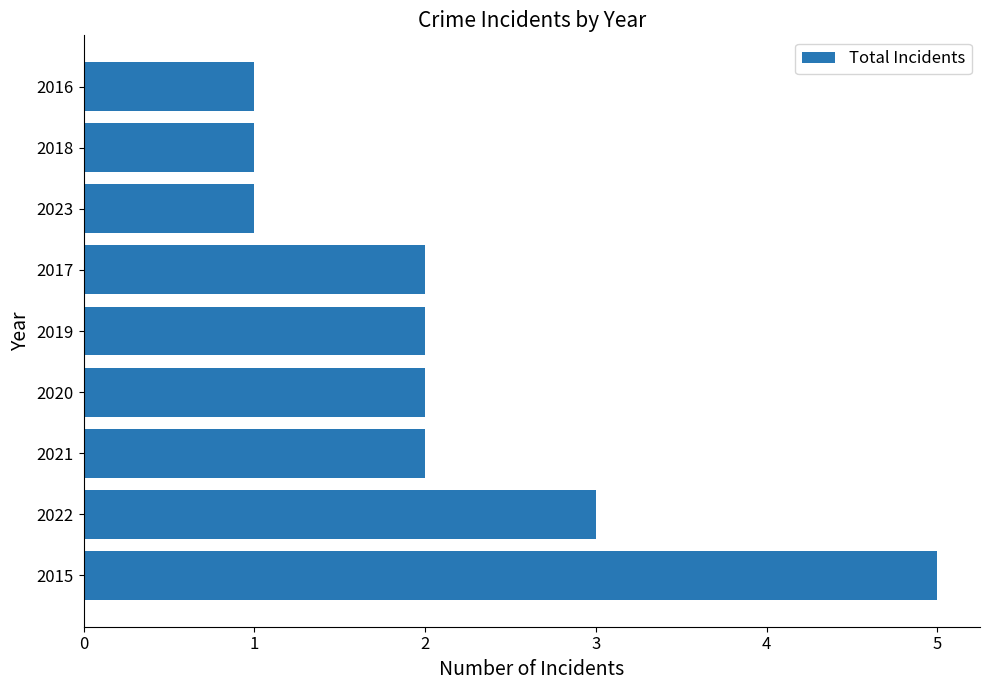

Are the bars horizontal?

Yes